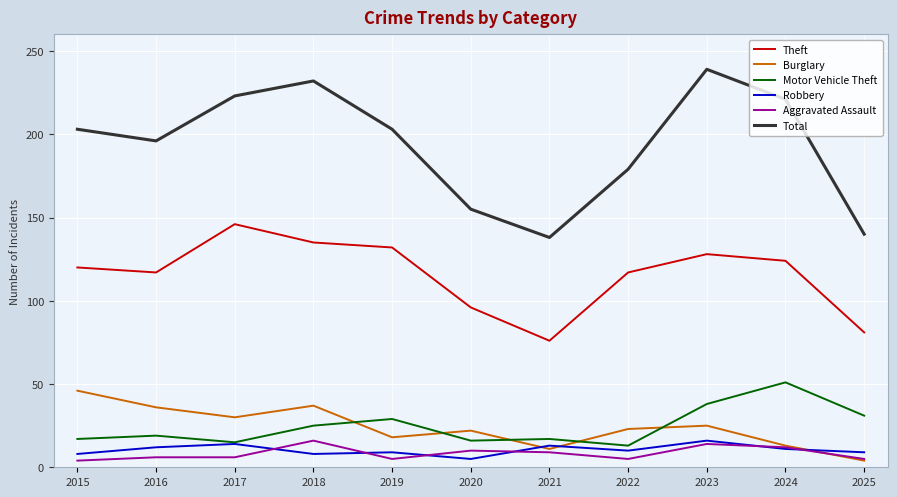

What is the total value across all series at 2015?

398